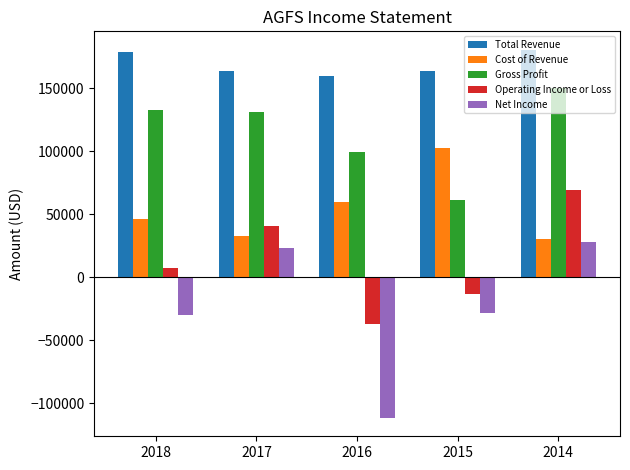

Which series has the widest spread of values?

Net Income